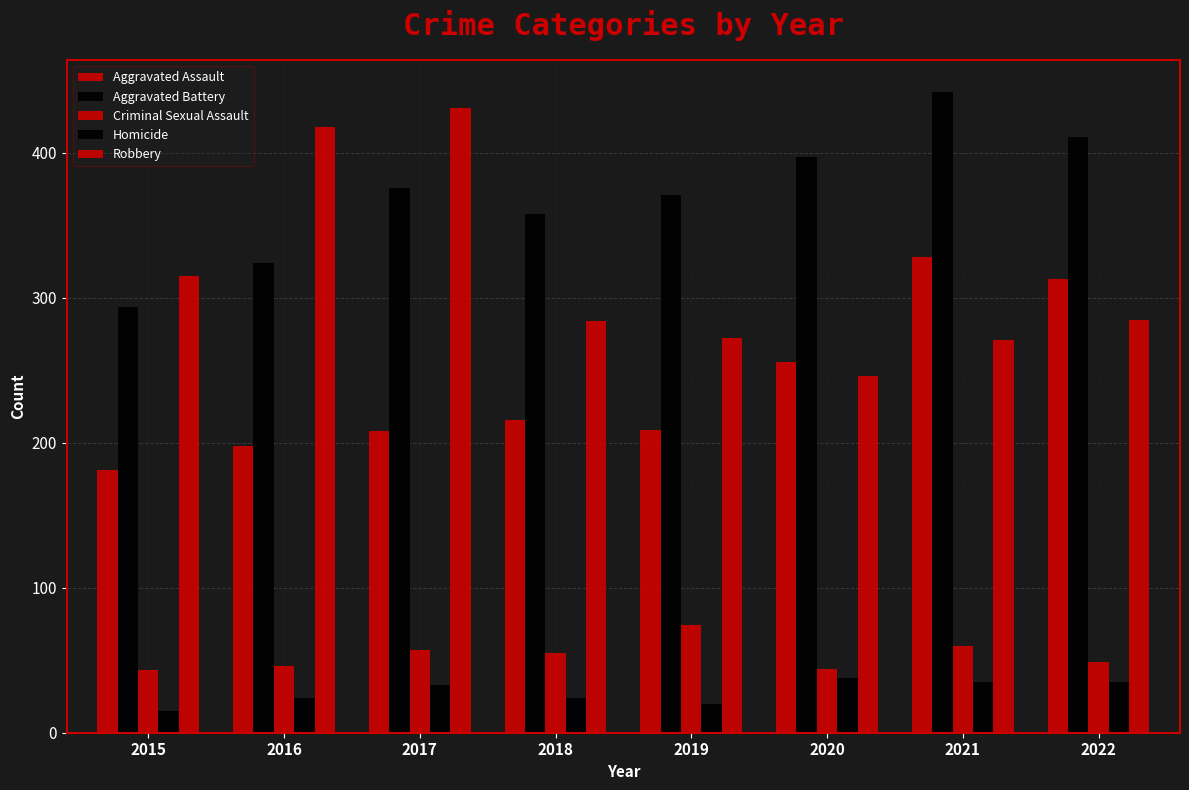

Reading right to left, transcribe all the data shown in this chart.

Aggravated Assault: 313	328	256	209	216	208	198	181
Aggravated Battery: 411	442	397	371	358	376	324	294
Criminal Sexual Assault: 49	60	44	74	55	57	46	43
Homicide: 35	35	38	20	24	33	24	15
Robbery: 285	271	246	272	284	431	418	315